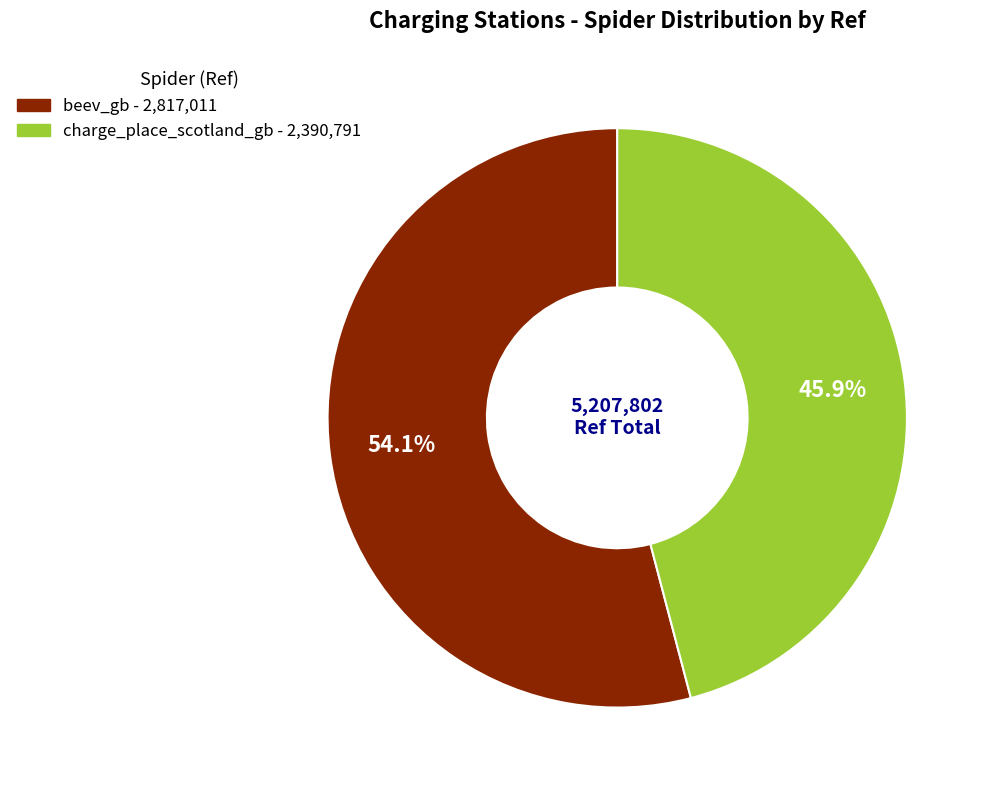

Which category accounts for the majority?

beev_gb